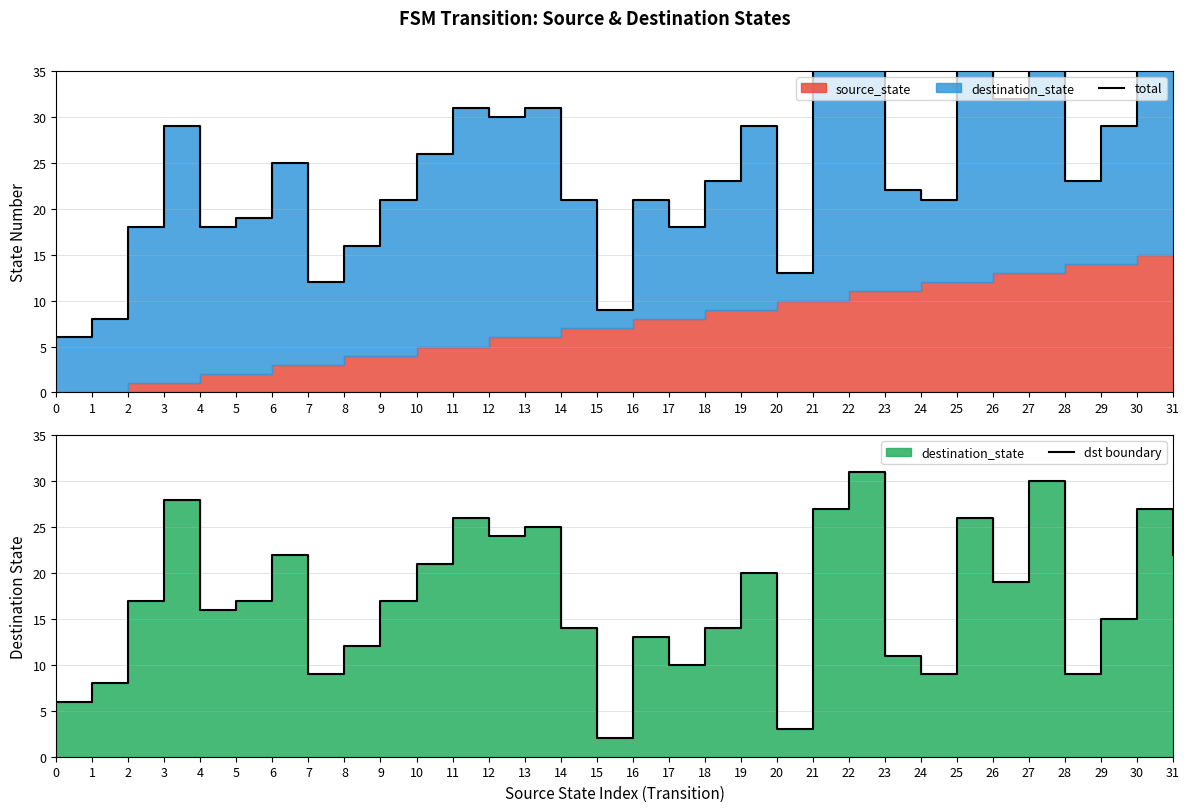

Count the number of categories in the chart.

32